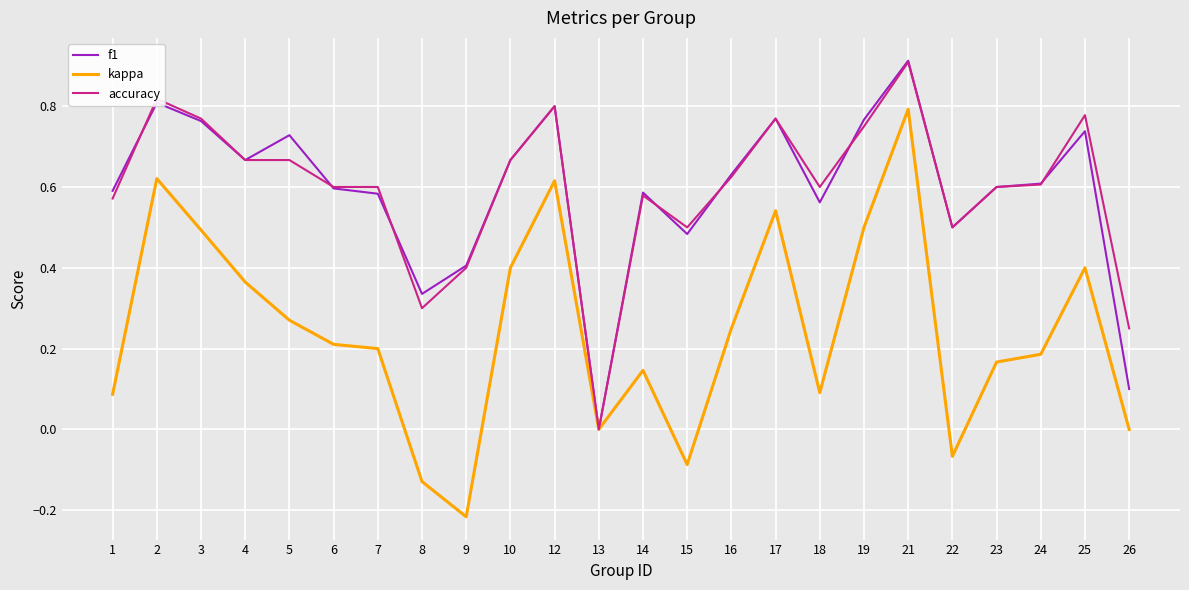

How many categories are shown in the chart?

24